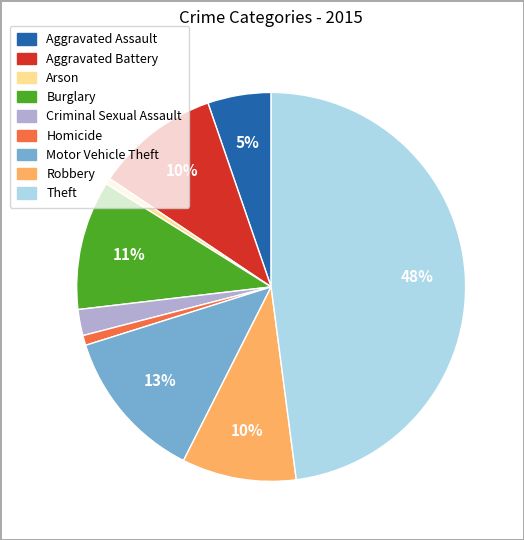

To the nearest percent, what is the average slice percentage?

11%